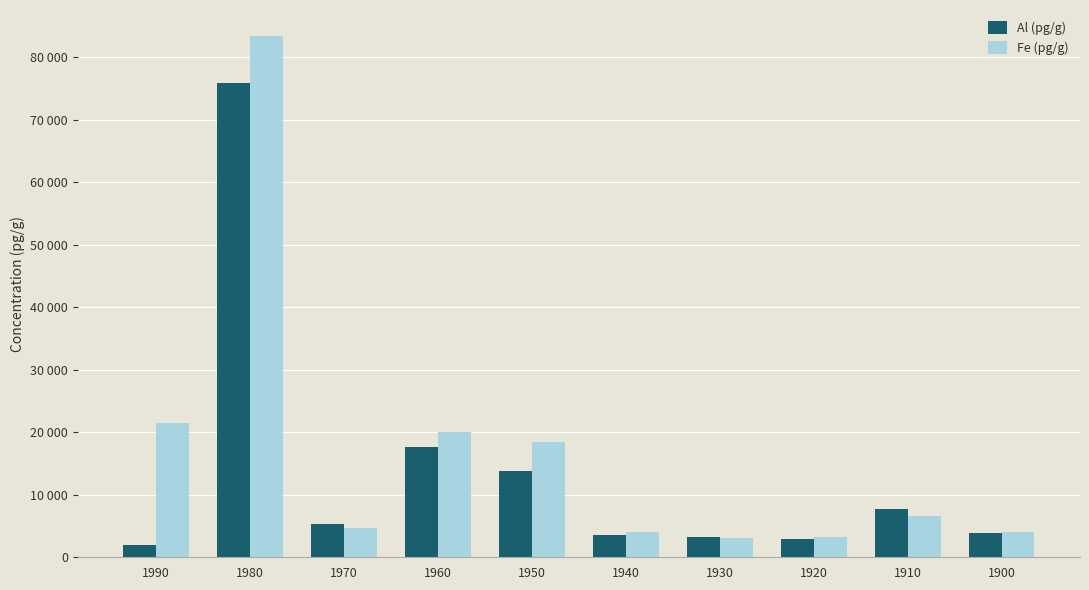

Is it true that Fe (pg/g) equals 4050 at 1940?

True